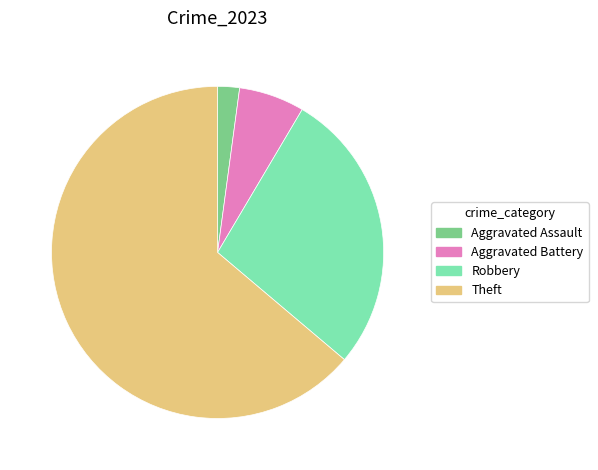

Which category accounts for the majority?

Theft